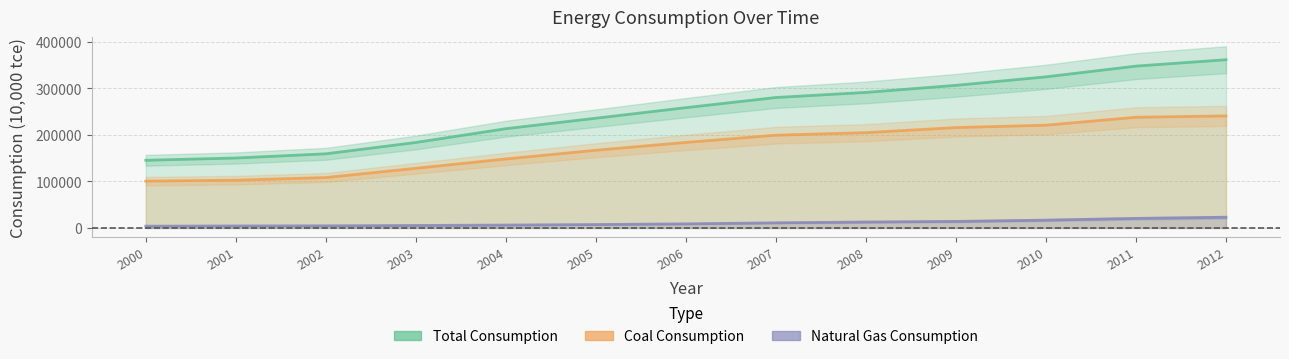

Reading left to right, what are all the values shown in this chart?

Total Consumption: 2000=145531.0	2001=150406.0	2002=159431.0	2003=183792.0	2004=213456.0	2005=235997.0	2006=258676.0	2007=280508.0	2008=291448.0	2009=306647.0	2010=324939.0	2011=348002.0	2012=361732.0
Coal Consumption: 2000=100707.4	2001=102727.3	2002=108413.1	2003=128286.8	2004=148351.9	2005=167085.9	2006=183918.6	2007=199441.2	2008=204887.9	2009=215879.5	2010=220958.6	2011=238033.4	2012=240913.5
Natural Gas Consumption: 2000=3855.8	2001=4316.4	2002=4592.4	2003=5335.8	2004=6242.8	2005=7358.6	2006=8834.4	2007=11097.5	2008=12792.5	2009=14086.9	2010=16828.3	2011=20540.3	2012=23021.9